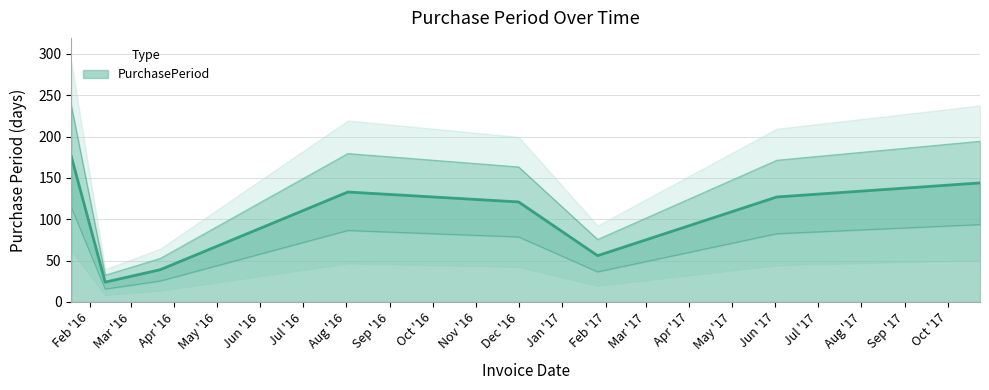

What is the label of the 5th point from the right?

2016-08-02